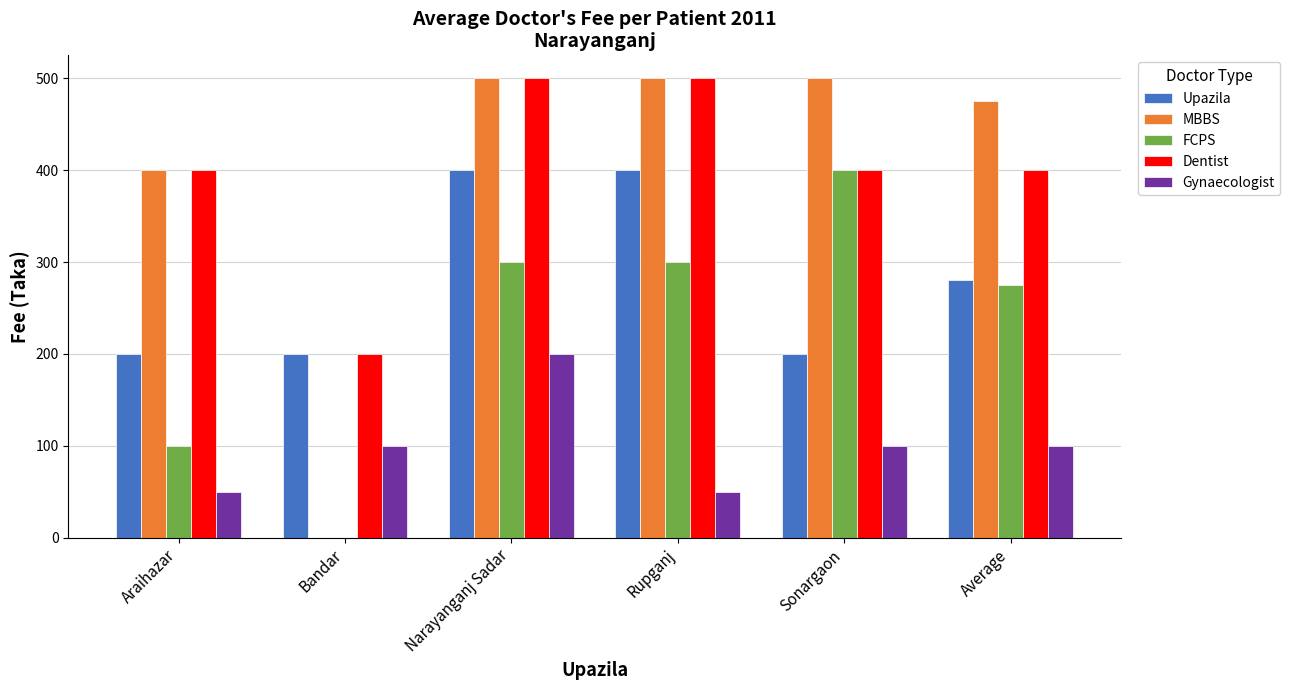

What is the difference between the FCPS values at Sonargaon and Narayanganj Sadar?

100